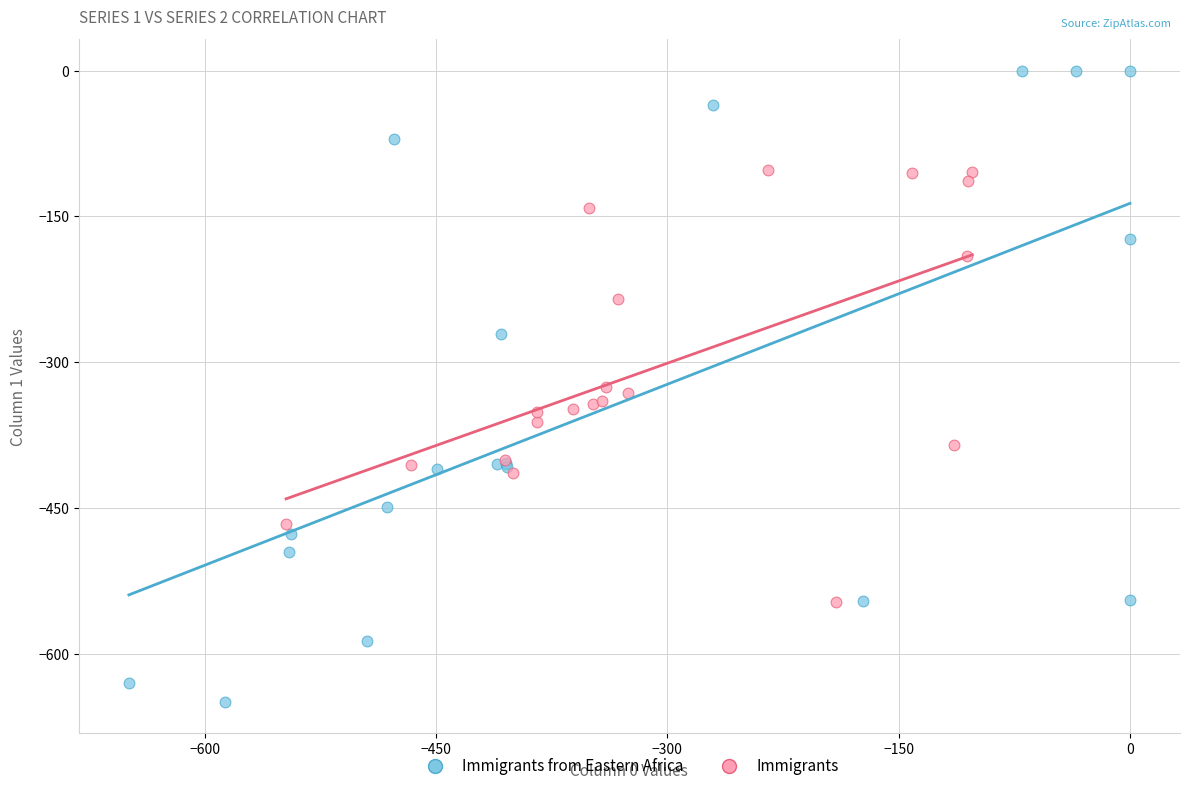

Which series has the largest Y range (max minus min)?

Immigrants from Eastern Africa